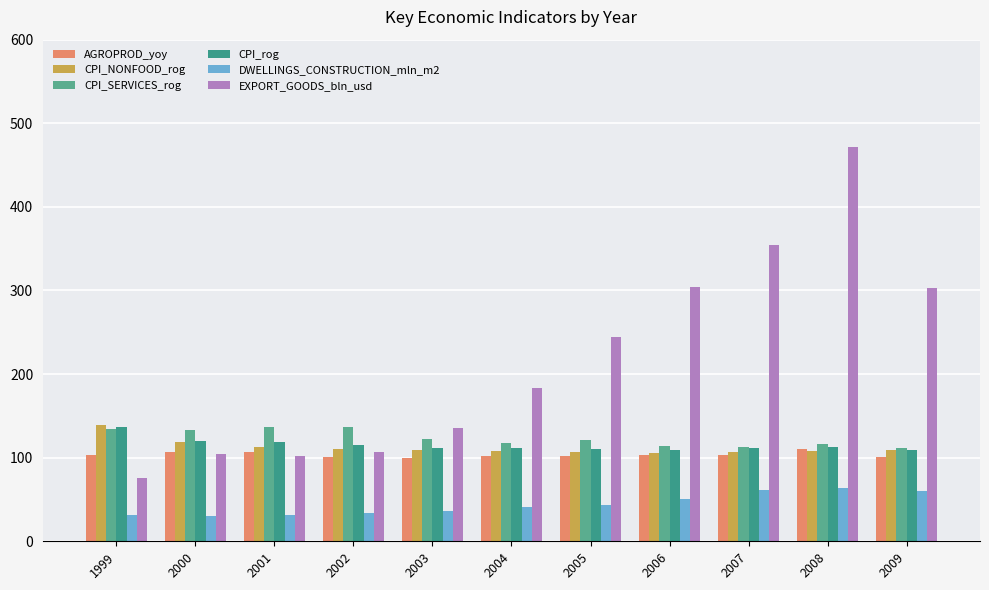

What is the sum of all DWELLINGS_CONSTRUCTION_mln_m2 values?

484.5